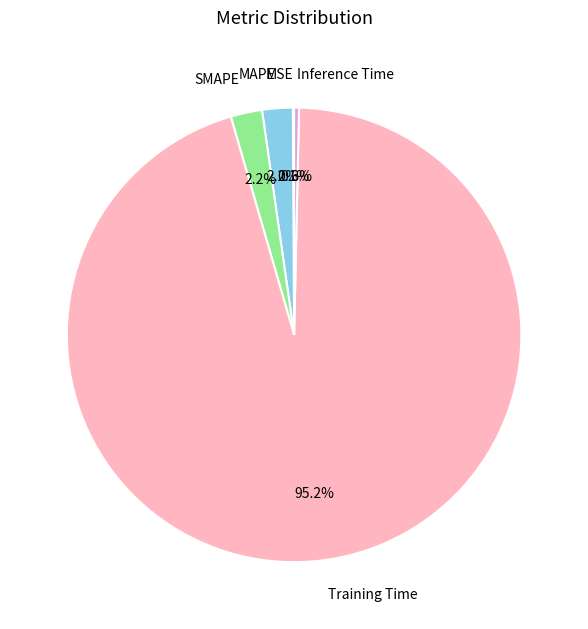

What percentage is the SMAPE slice, to the nearest percent?

2%